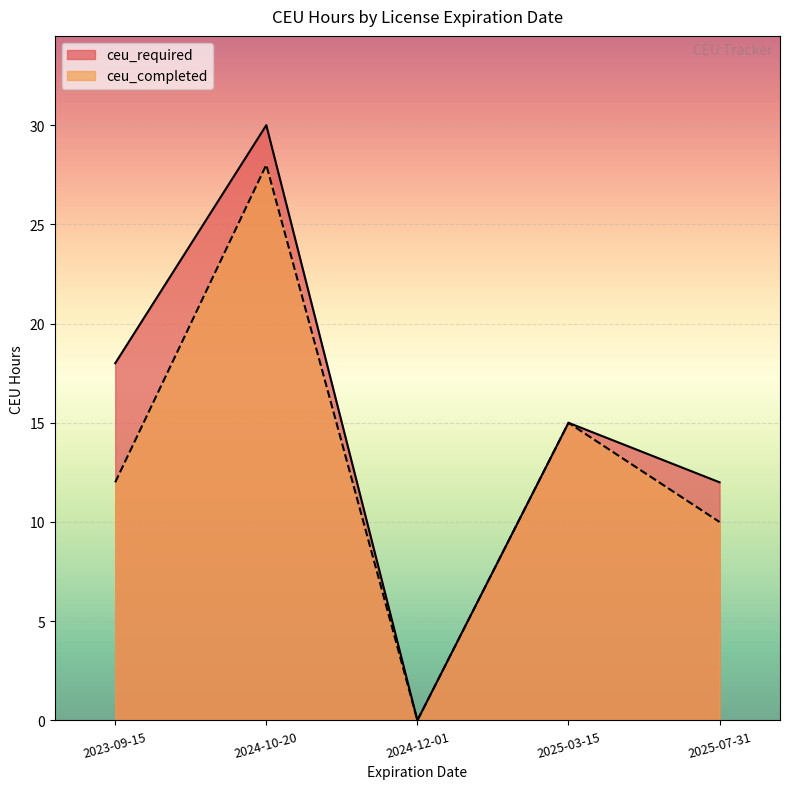

Is the value of ceu_completed at 2025-03-15 greater than the value of ceu_required at 2023-09-15?

No